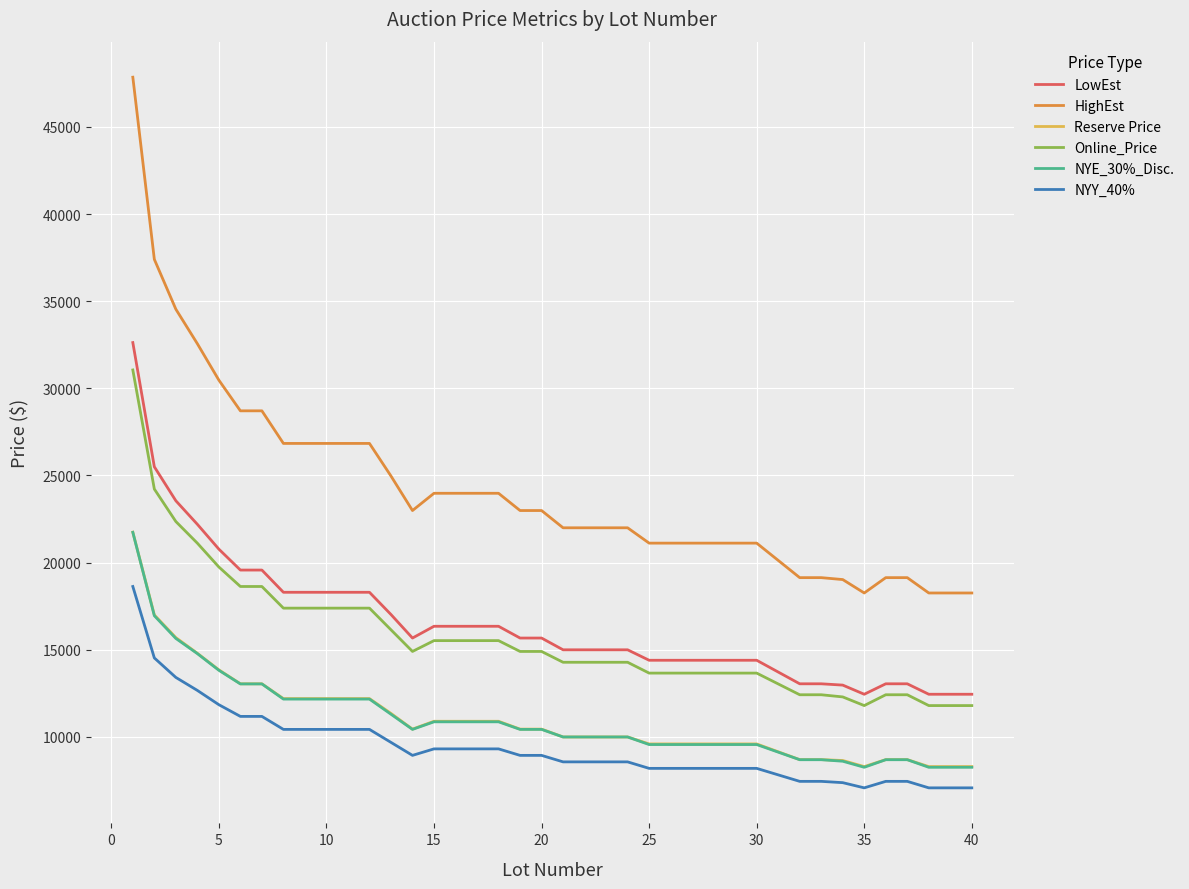

Is this an area chart (filled region under the line)?

No